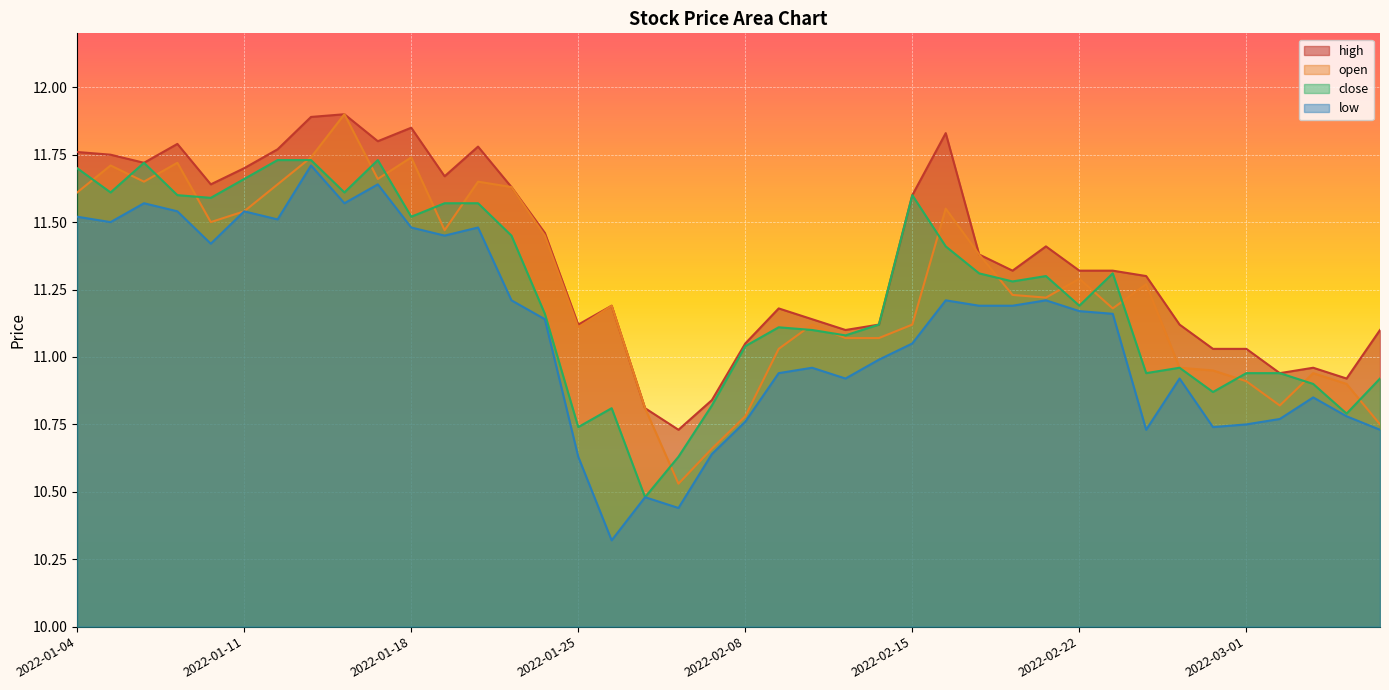

How many data points does each series have?

40